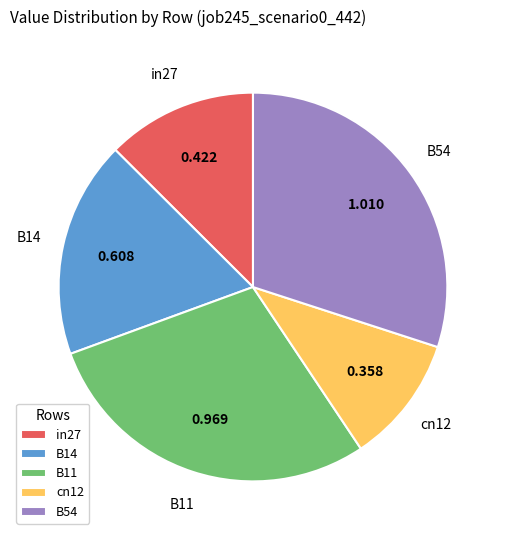

Is it true that B54 is 17% of the pie?

False